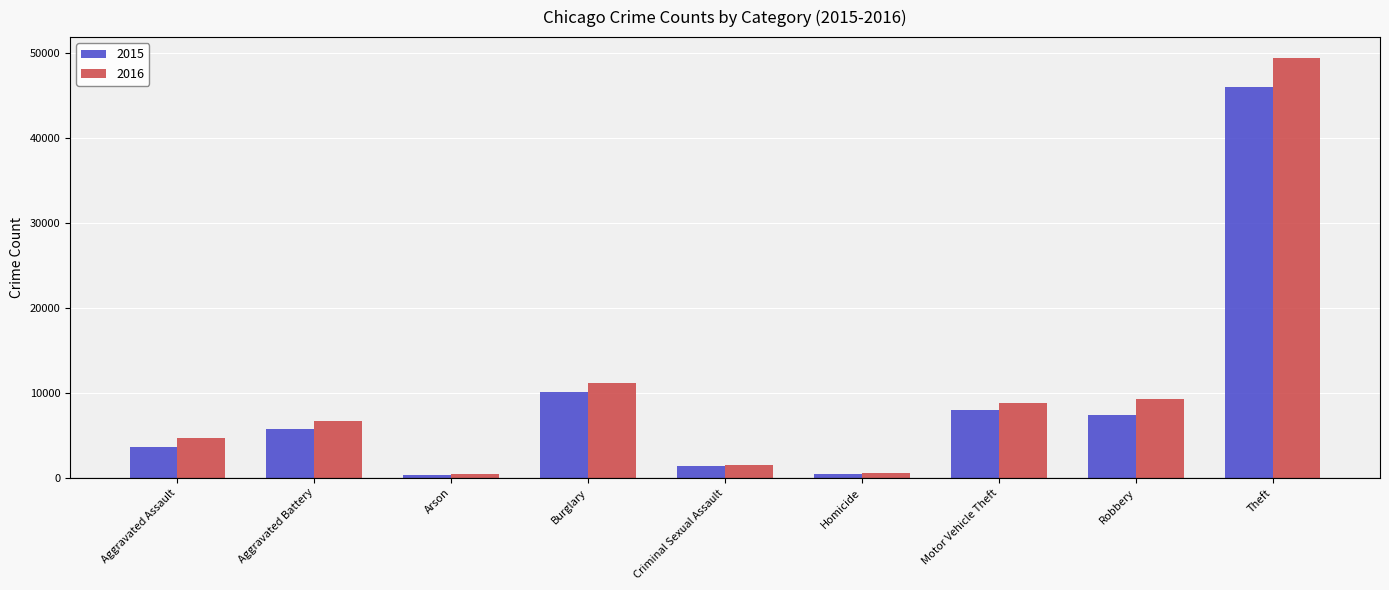

The value of 2015 at Homicide is 413. True or false?

True